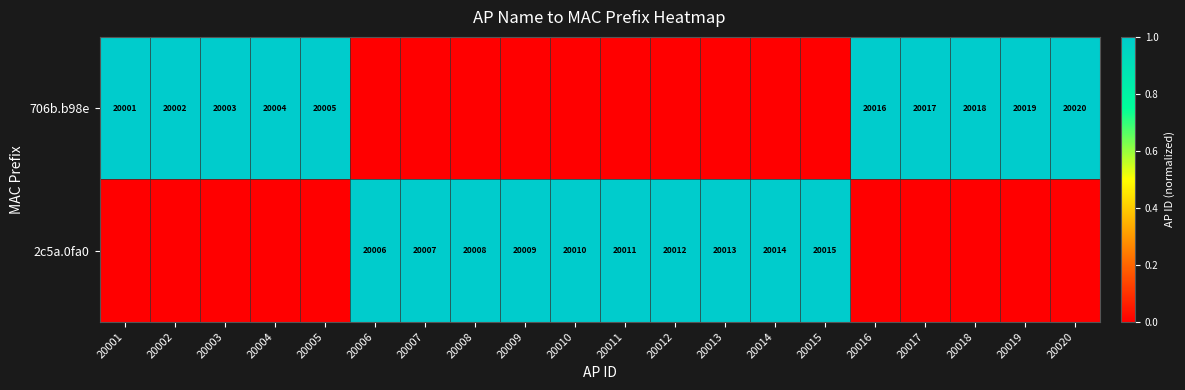

Is it true that 2c5a.0fa0 equals 8669 at 20011?

False